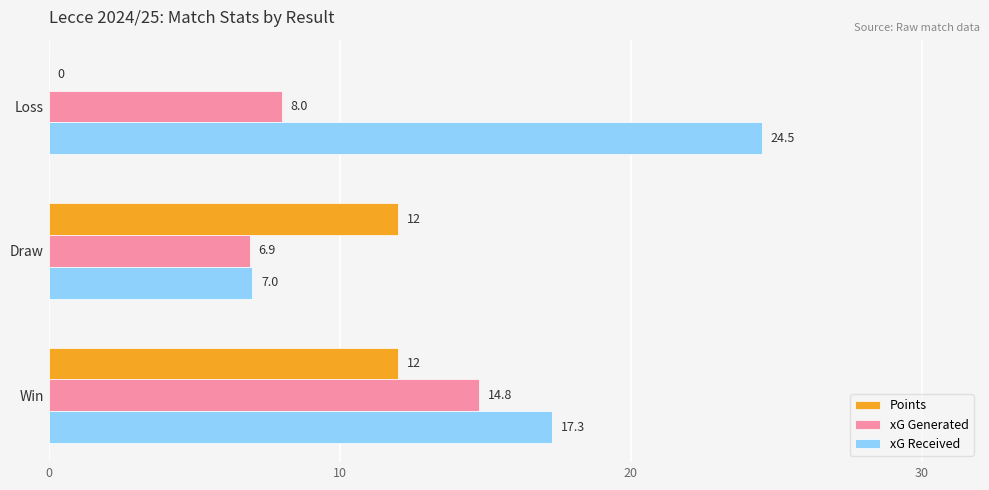

What is the sum of all xG Received values?

48.8